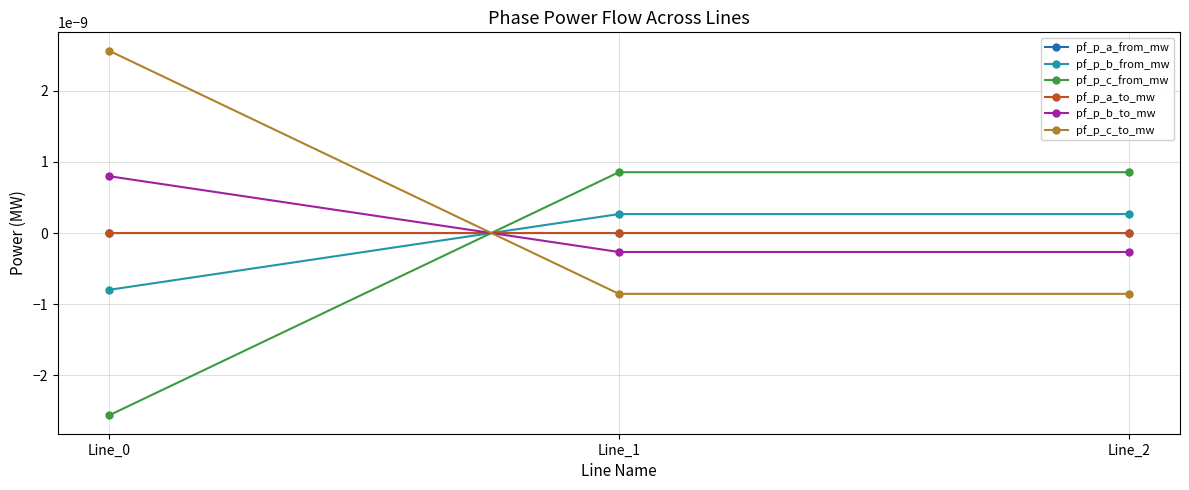

Is the value of pf_p_b_to_mw at Line_2 greater than the value of pf_p_c_from_mw at Line_2?

No